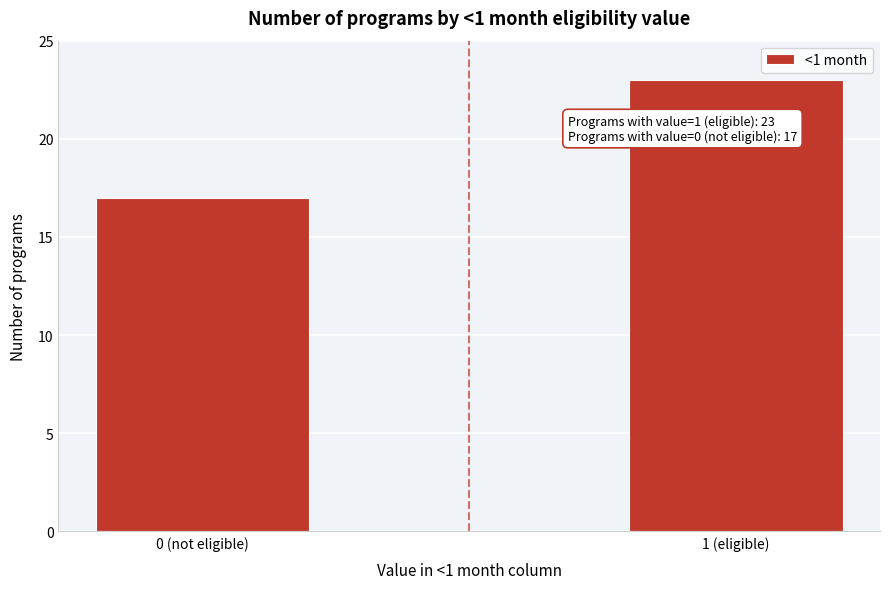

Reading left to right, transcribe all the data shown in this chart.

0 (not eligible)=17	1 (eligible)=23